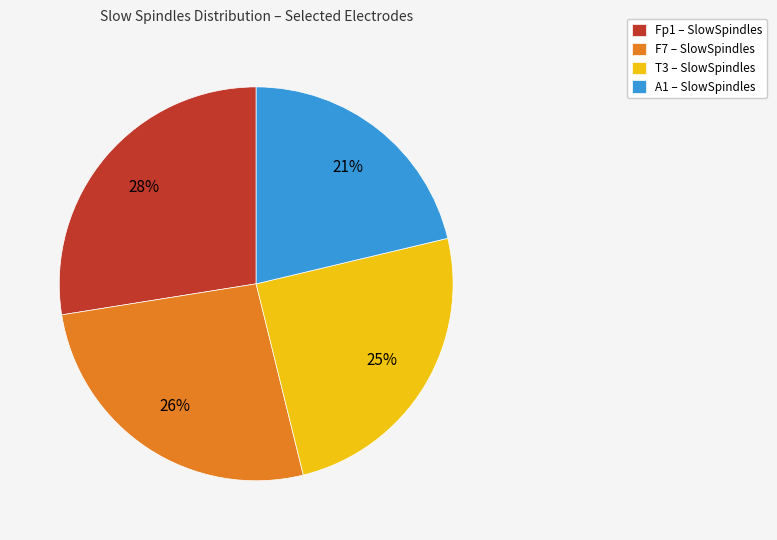

What is the largest slice in the pie chart?

Fp1 – SlowSpindles